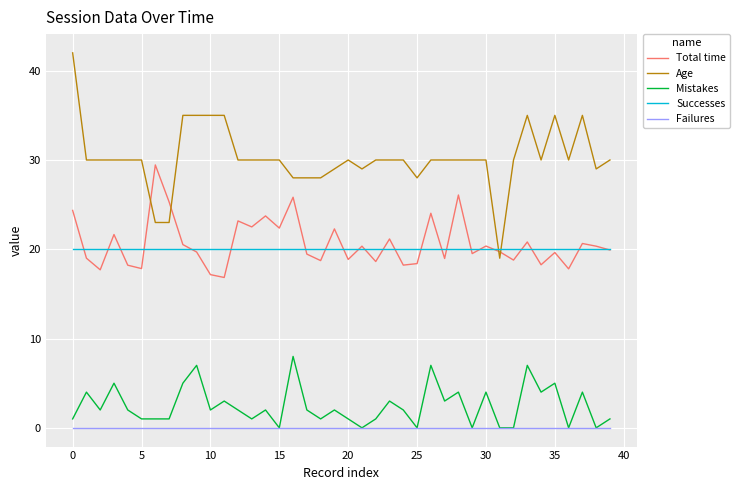

Which series has the widest spread of values?

Age